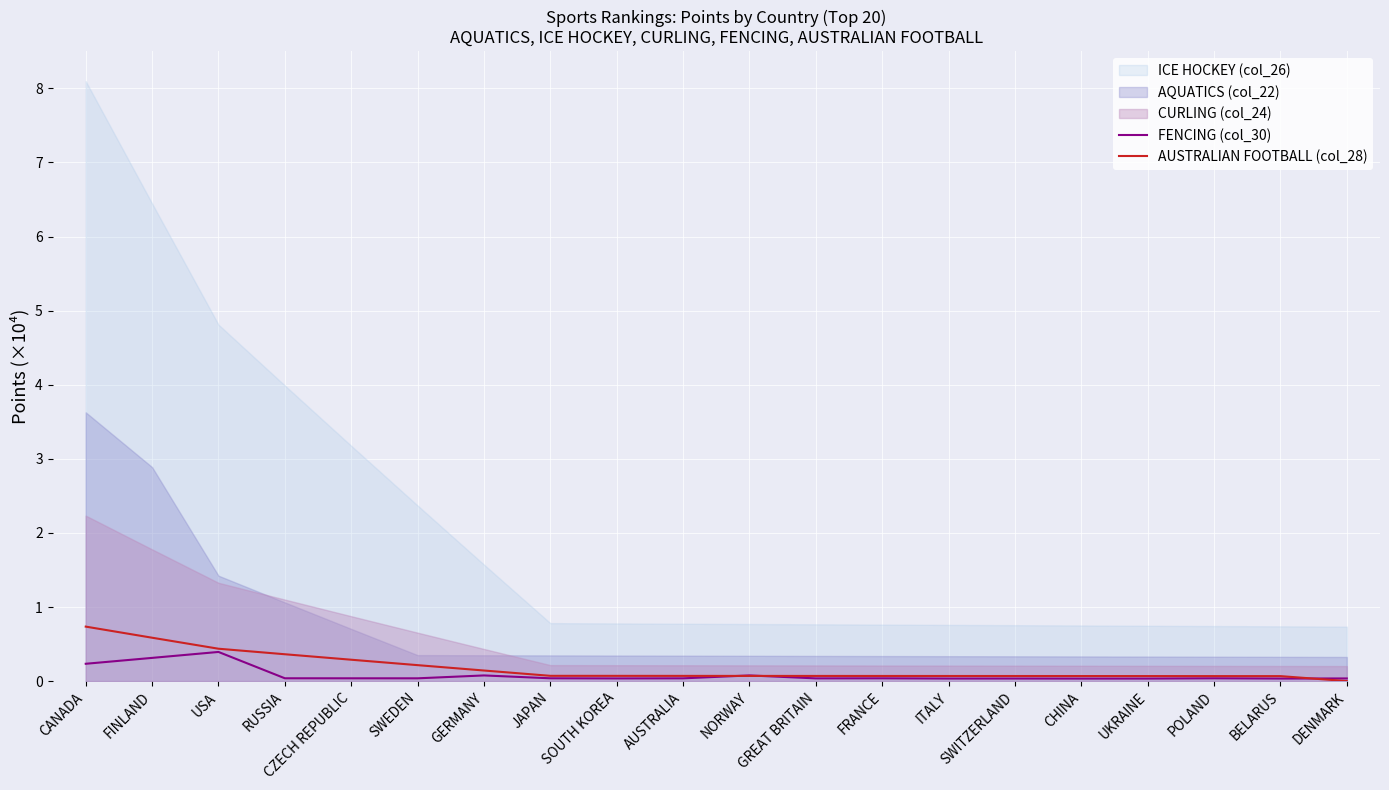

Is it true that FENCING (col_30) equals 0.0 at GREAT BRITAIN?

True